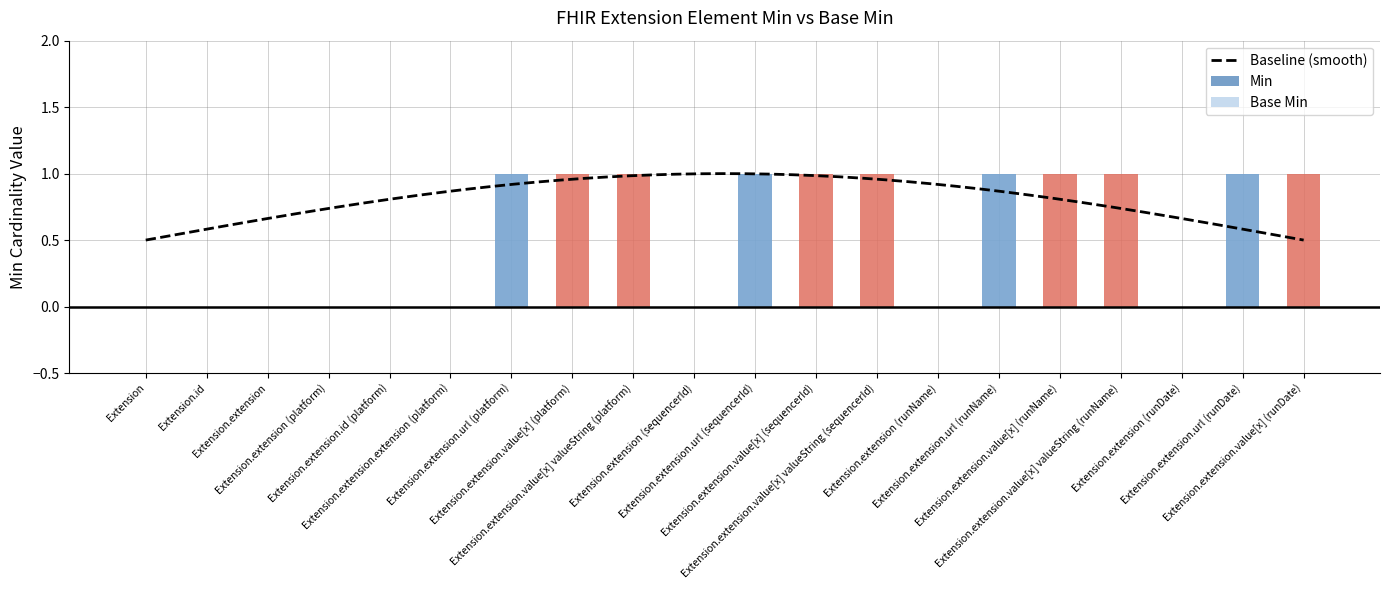

Reading right to left, extract all data points from this chart.

Min: 1	1	0	1	1	1	0	1	1	1	0	1	1	1	0	0	0	0	0	0
Base Min: 0	1	0	0	0	1	0	0	0	1	0	0	0	1	0	0	0	0	0	0